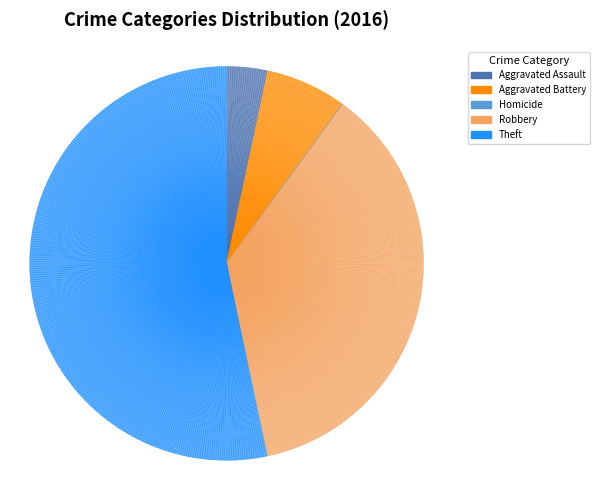

Rank the categories by value from lowest to highest.

Homicide, Aggravated Assault, Aggravated Battery, Robbery, Theft